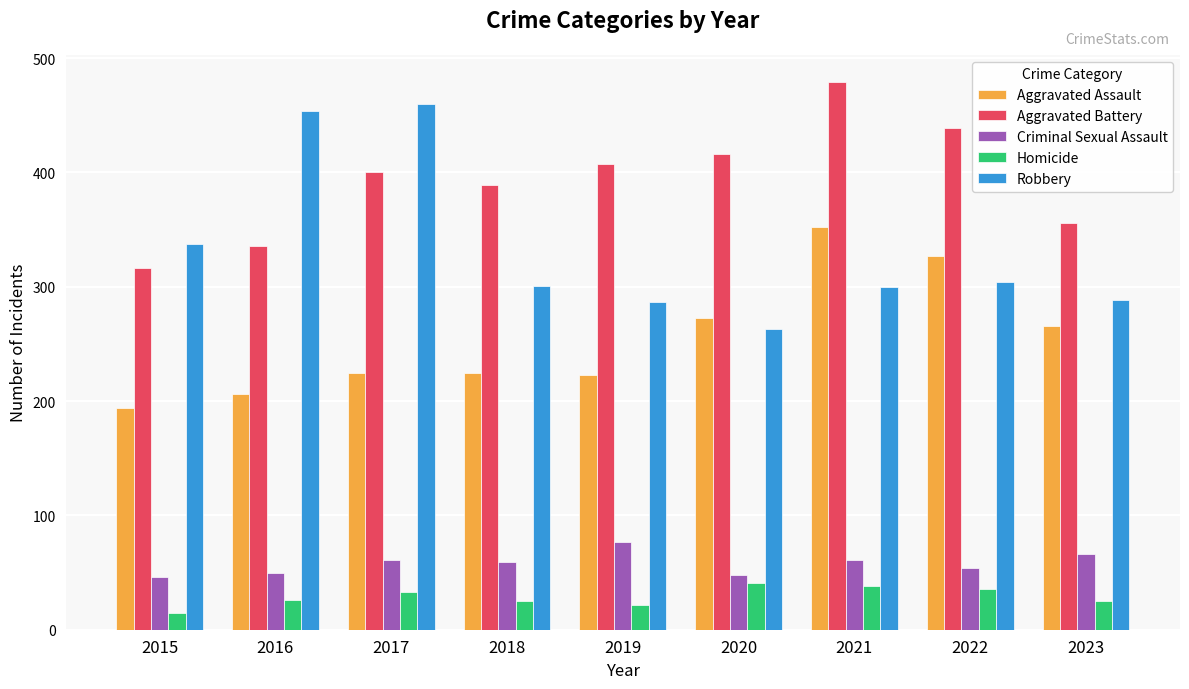

What is the difference between the maximum and minimum values in the Robbery series?

197